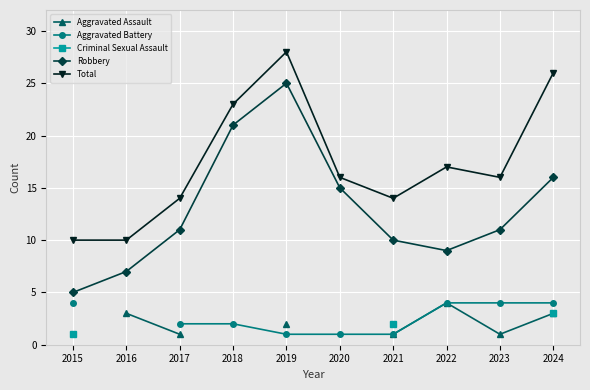

At which category is the sum across all series the highest?

2024